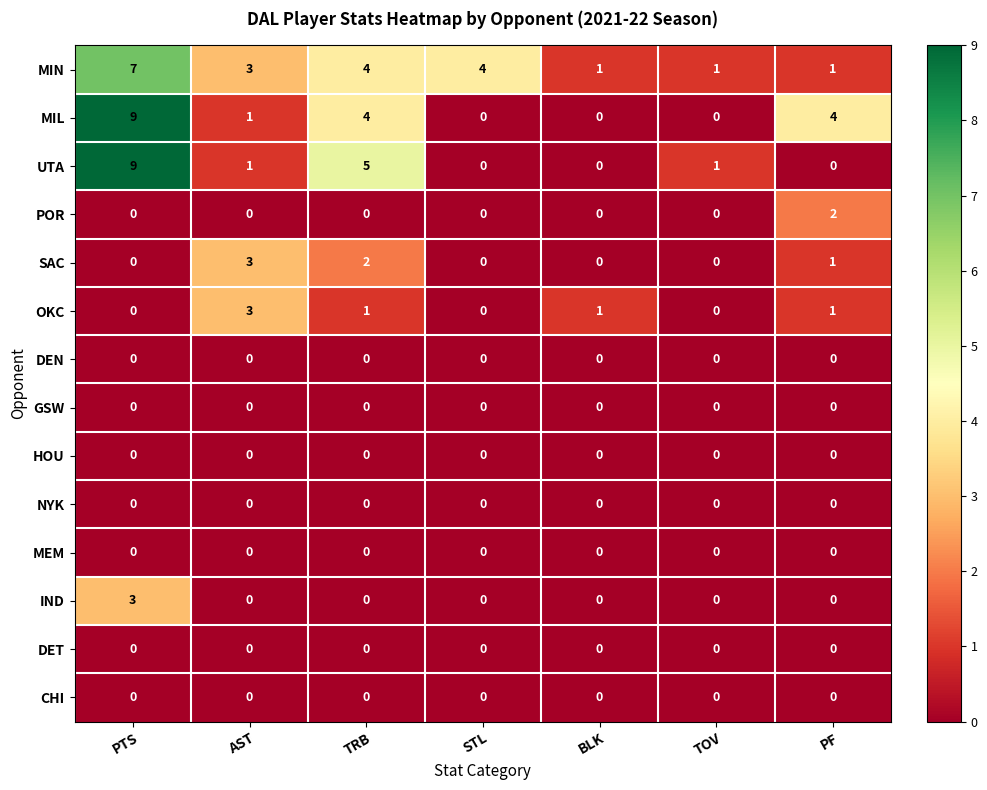

Which category has the highest value across all series?

PTS